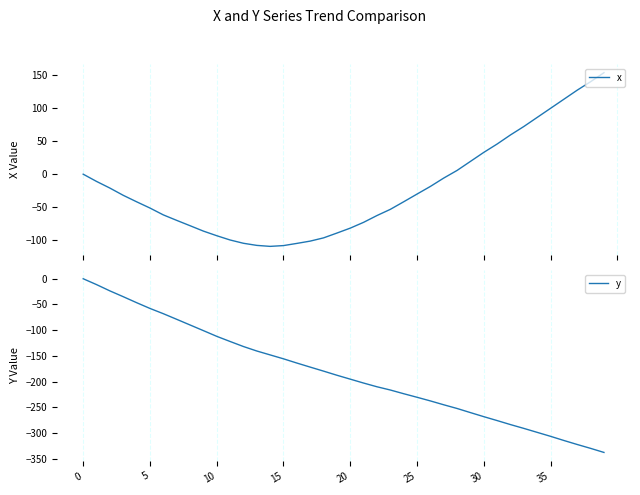

List the series in order of their peak value, highest first.

x, y